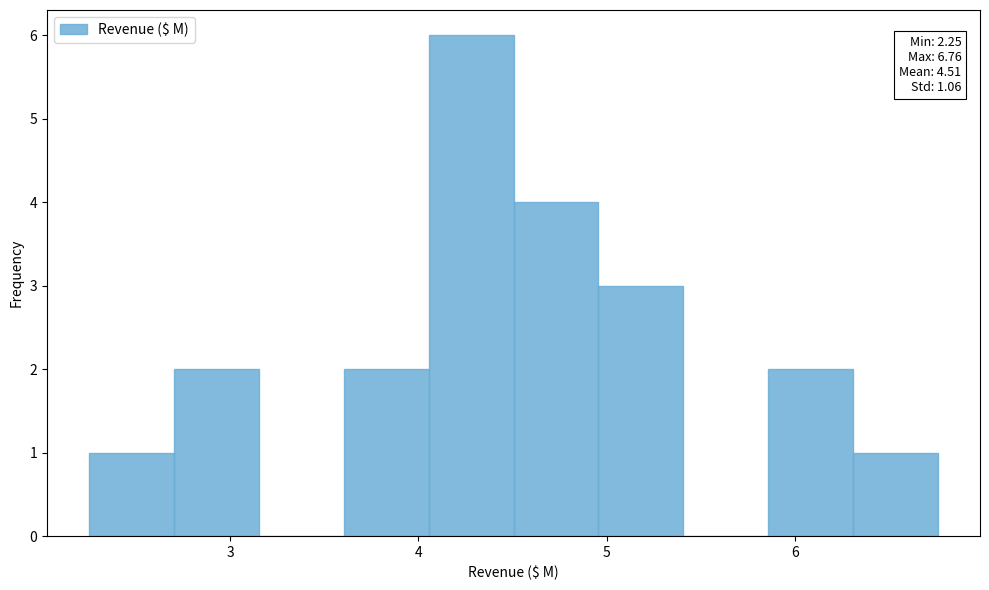

Over which range of the x-axis is the bar tallest?

4.1 to 4.5